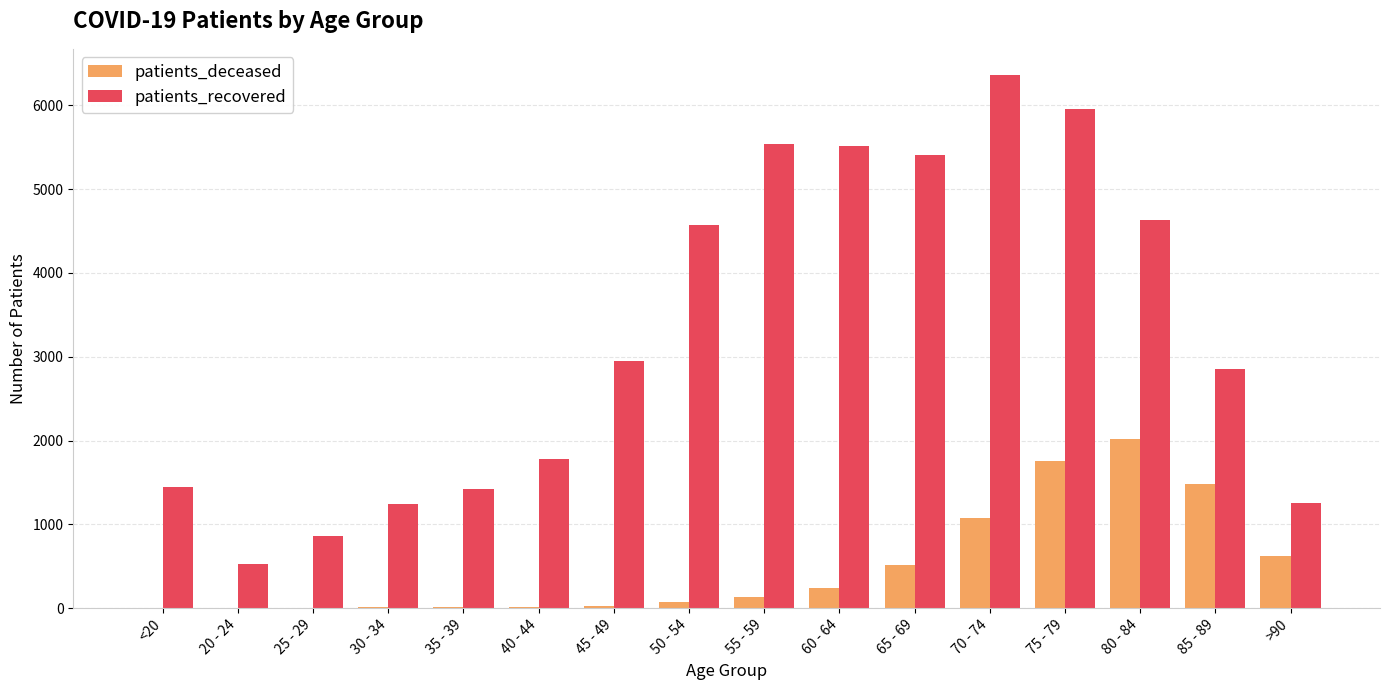

Which series changed the most between <20 and 70 - 74?

patients_recovered